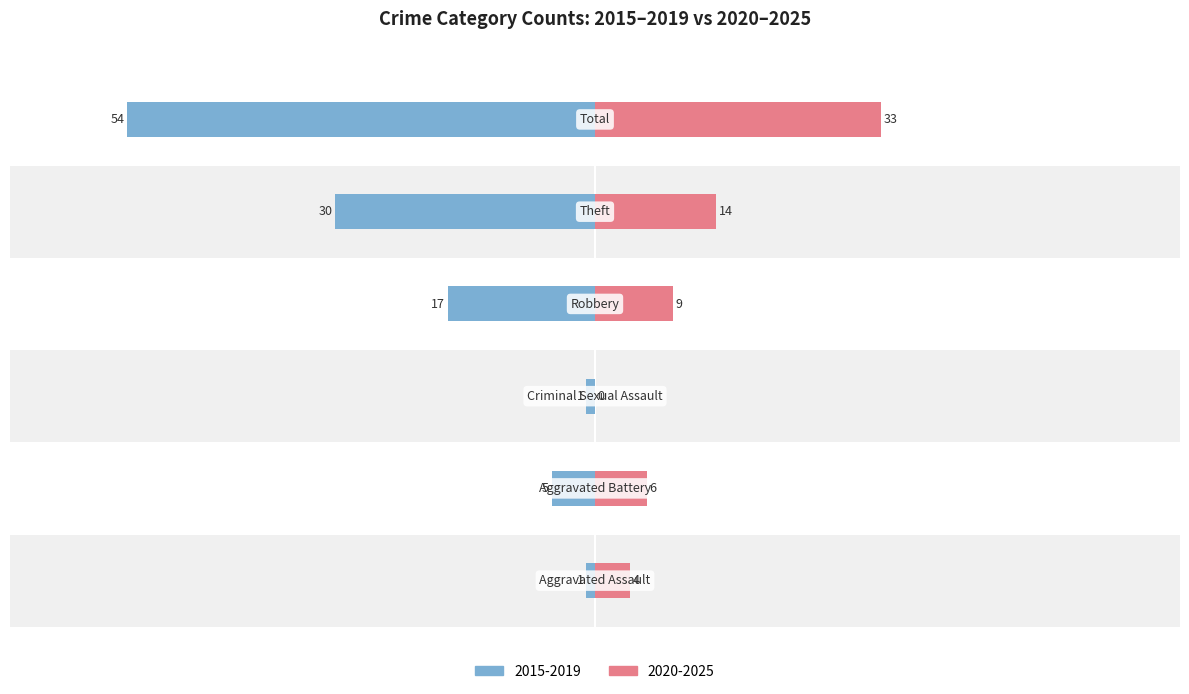

What is the average value of the Left (sum first 5 years) series?

18